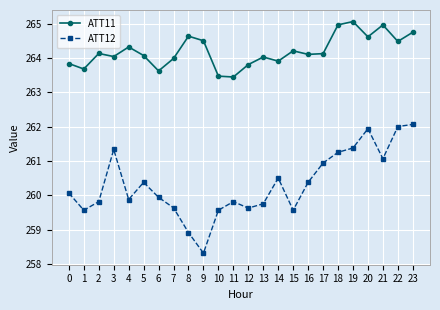

The value of ATT11 at 4 is 264.3. True or false?

True